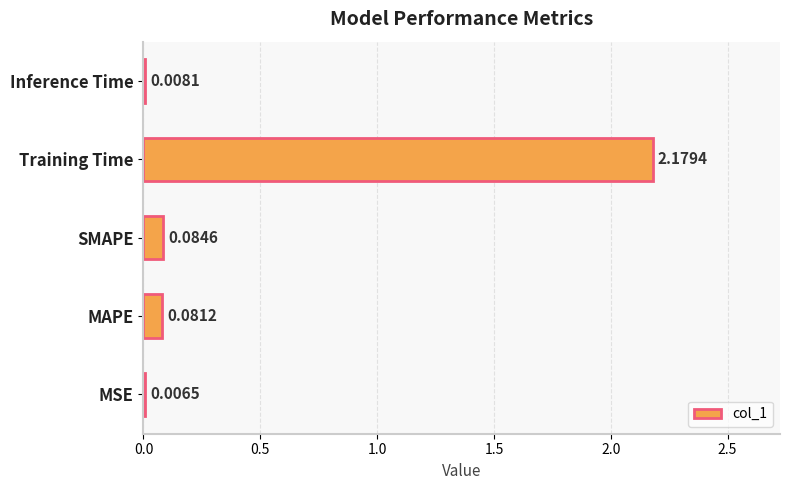

Between Training Time and MSE, which is larger?

Training Time